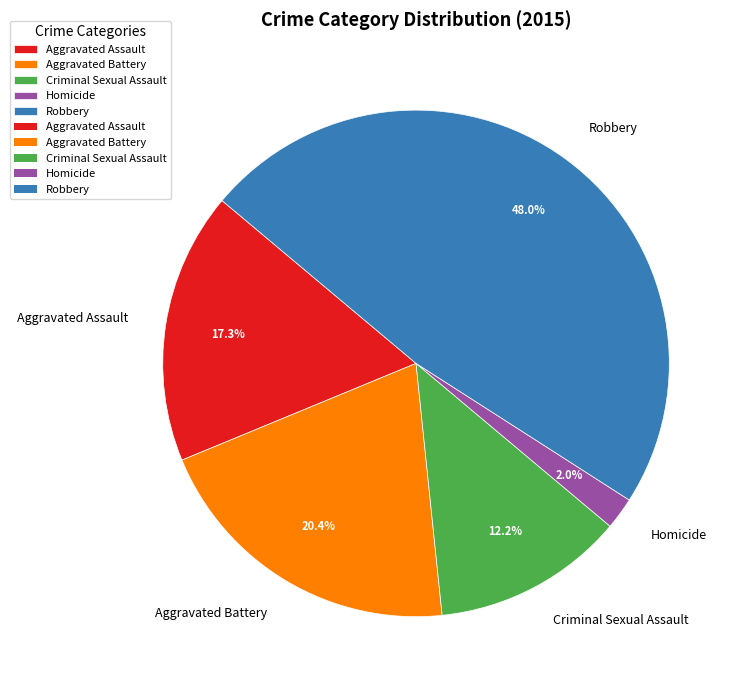

Count the number of slices in the pie.

5